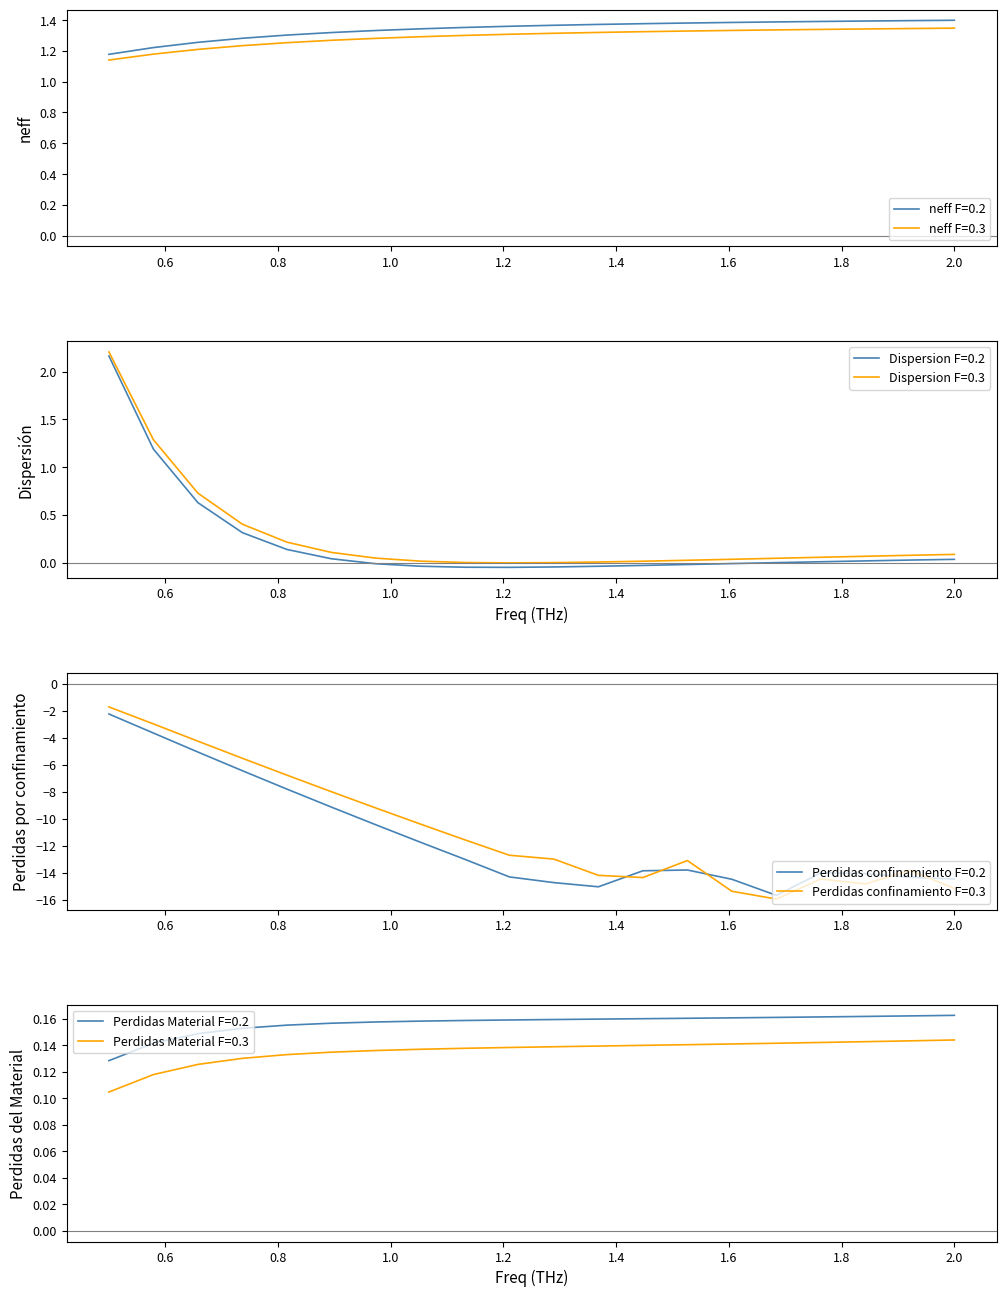

True or false: neff F=0.2 and neff F=0.3 cross at least once.

False